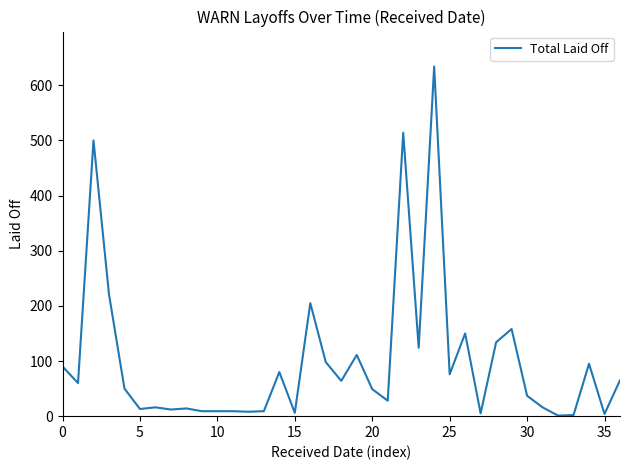

How many lines are shown in the chart?

1